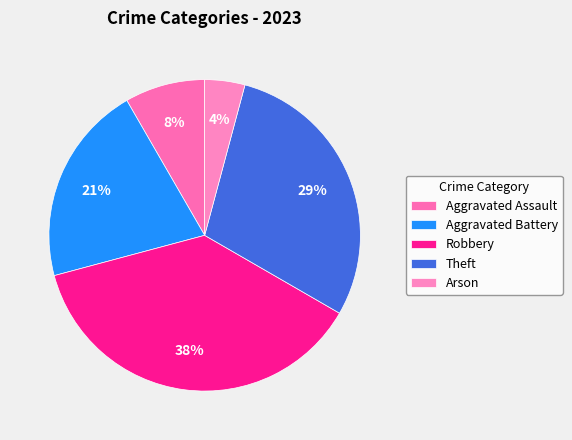

How many segments does this pie chart have?

5